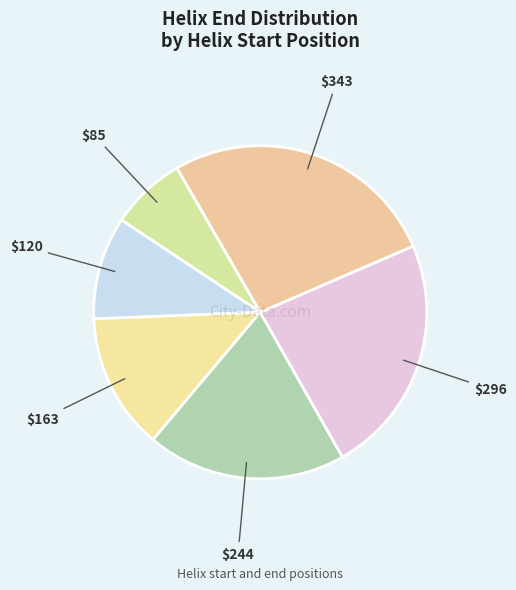

How many slices are in this pie chart?

6